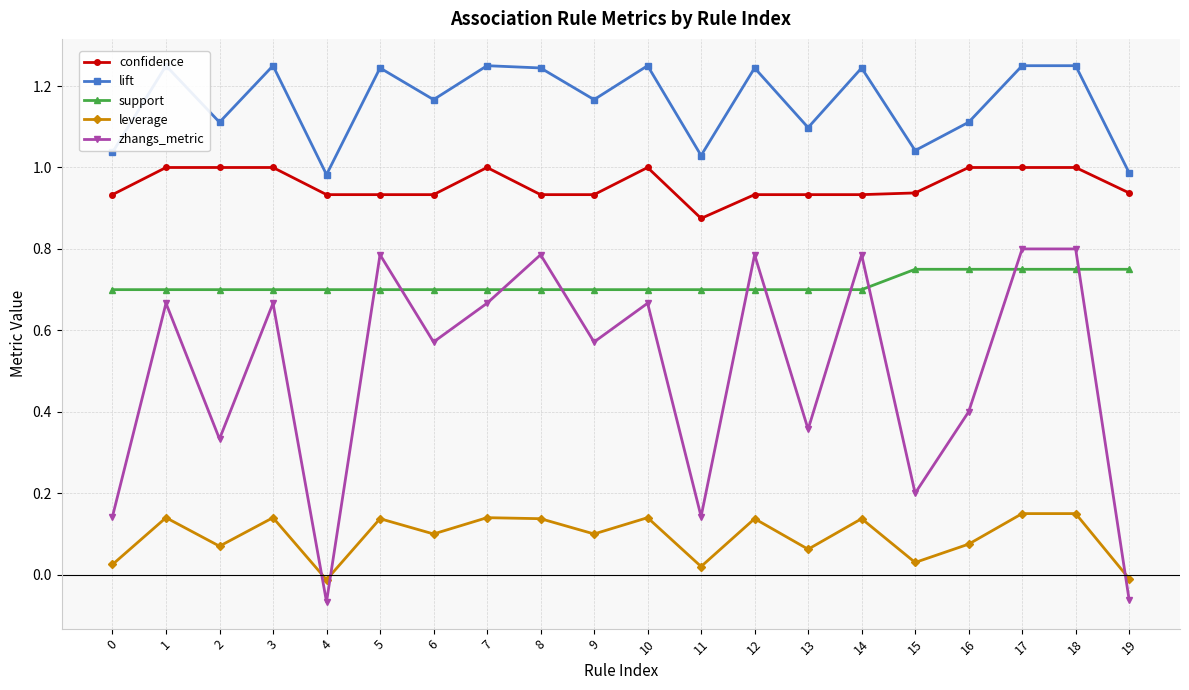

True or false: confidence and leverage cross at least once.

False